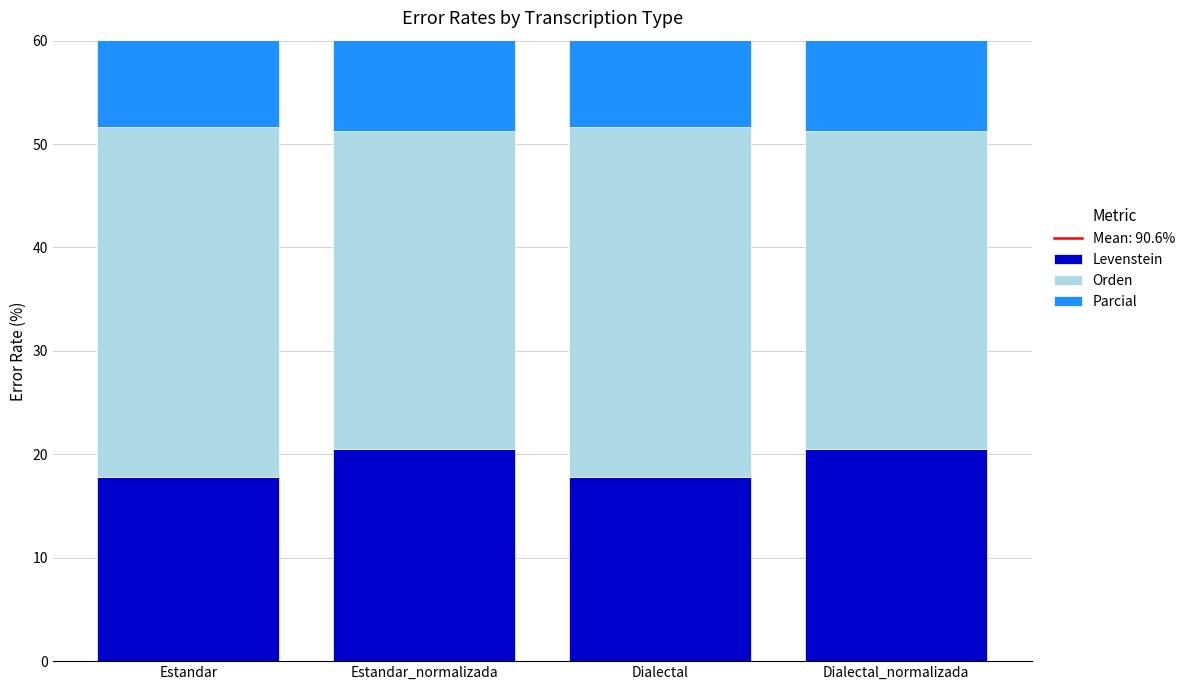

How many data points in Orden are above 33?

2